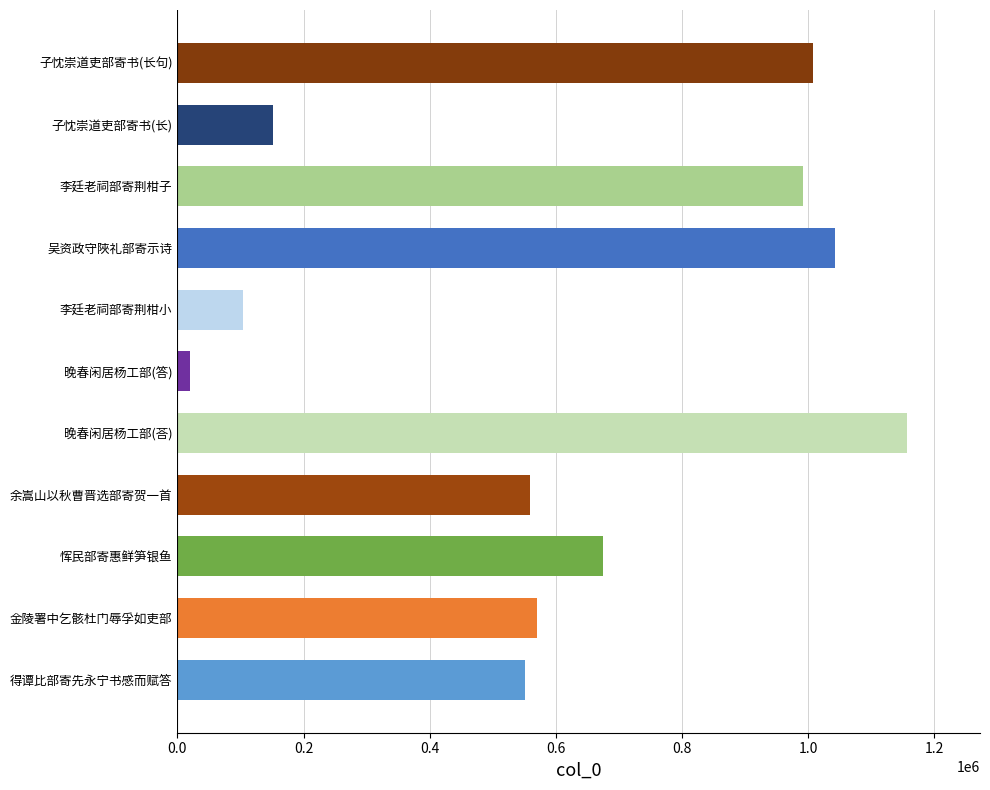

Which label corresponds to the smallest value in the chart?

晚春闲居杨工部(答)